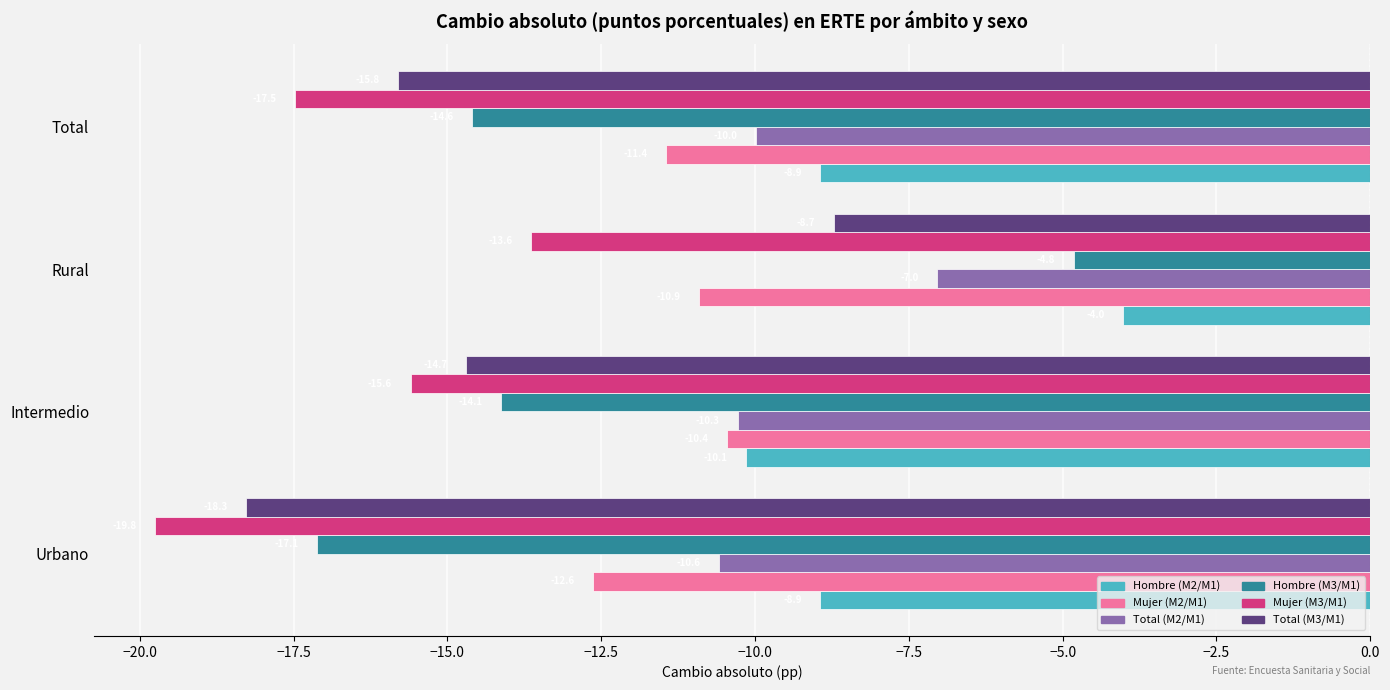

Is it true that Hombre (M3/M1) equals -14.6 at Total?

True